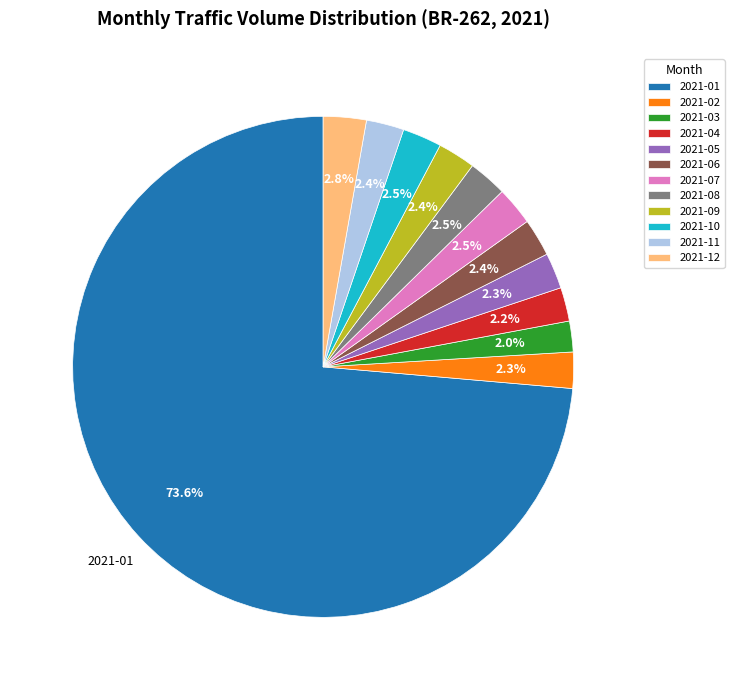

What is the majority slice?

2021-01